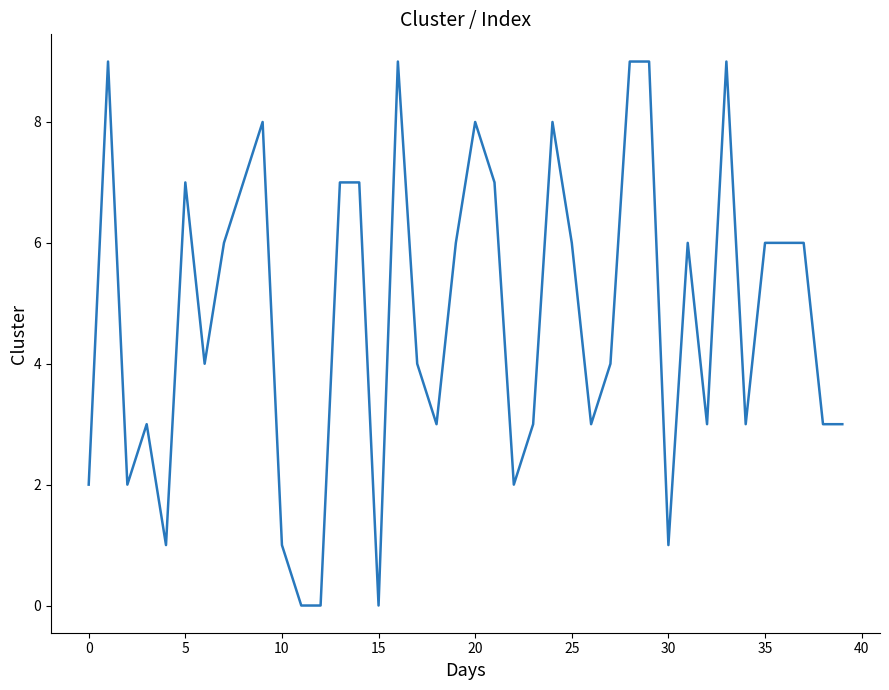

Reading left to right, extract all data points from this chart.

2	9	2	3	1	7	4	6	7	8	1	0	0	7	7	0	9	4	3	6	8	7	2	3	8	6	3	4	9	9	1	6	3	9	3	6	6	6	3	3